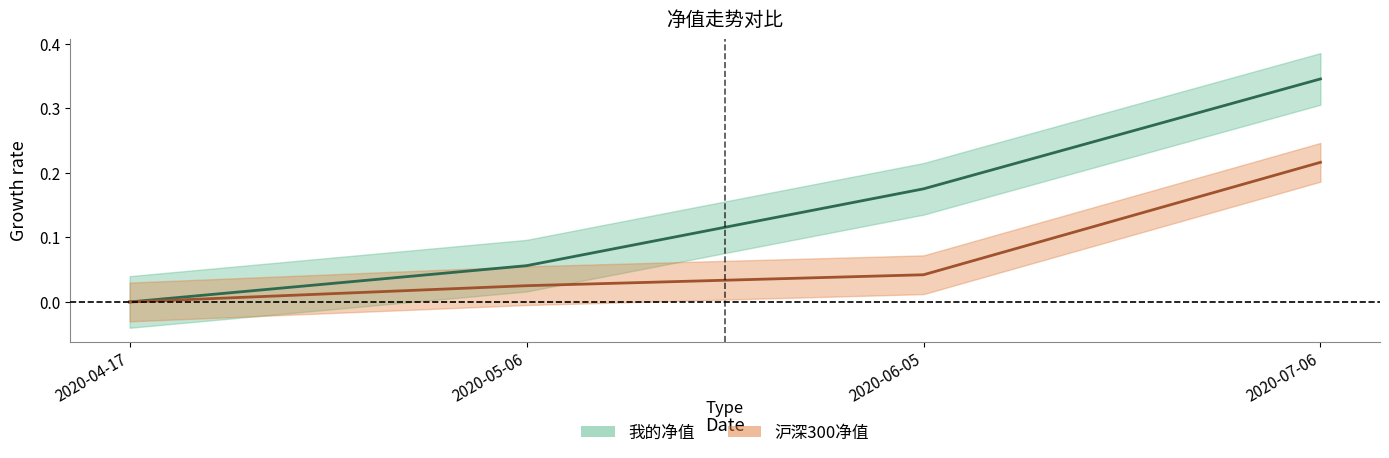

List the labels in order of 我的净值 value, largest first.

2020-07-06, 2020-06-05, 2020-05-06, 2020-04-17